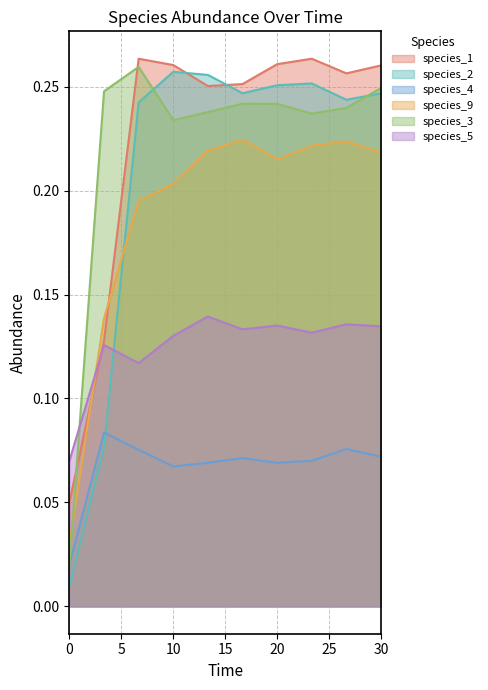

Is it true that species_9 equals 0.2 at 6.666666666666667?

True